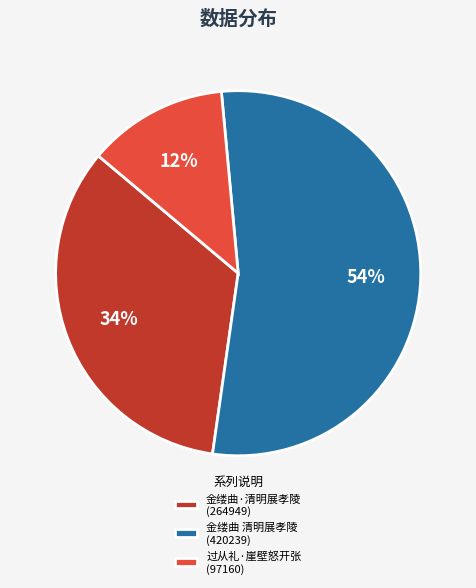

Combined, do 金缕曲·清明展孝陵 (264949) and 金缕曲 清明展孝陵 (420239) account for over 50%?

Yes